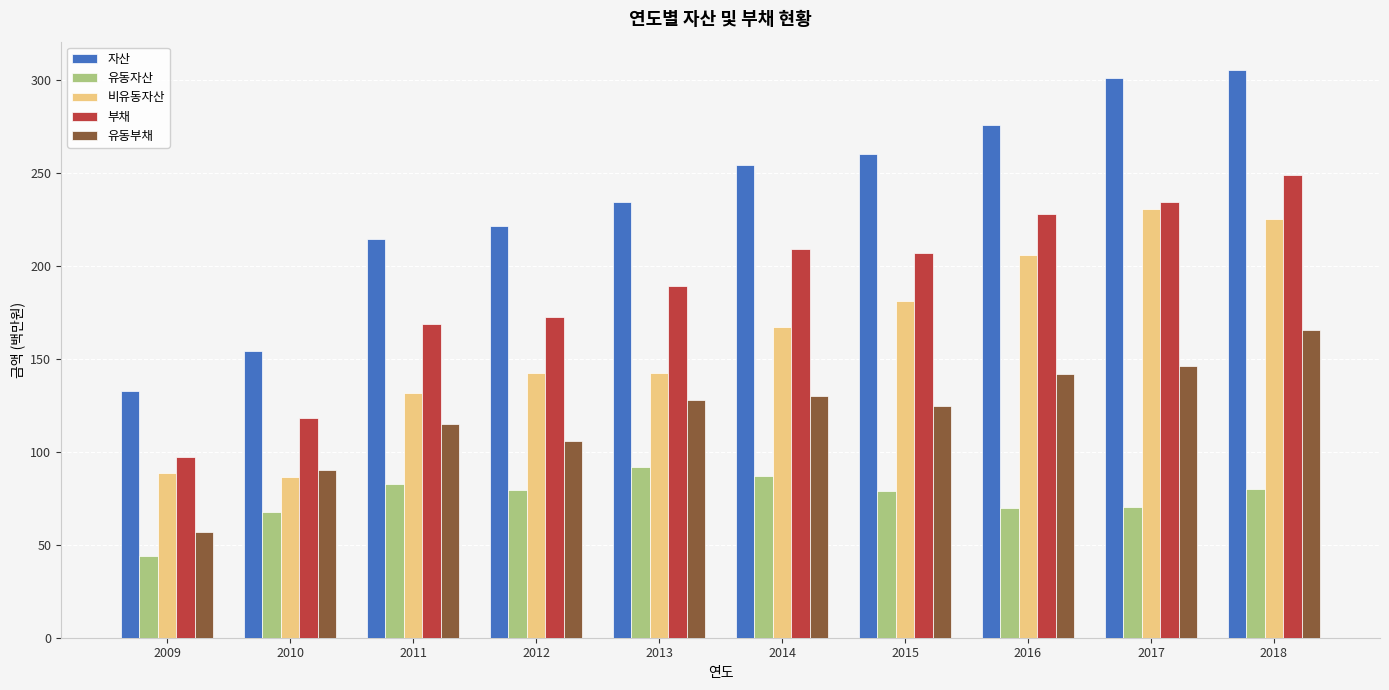

Rank the series at 2011 from lowest to highest value.

유동자산, 유동부채, 비유동자산, 부채, 자산